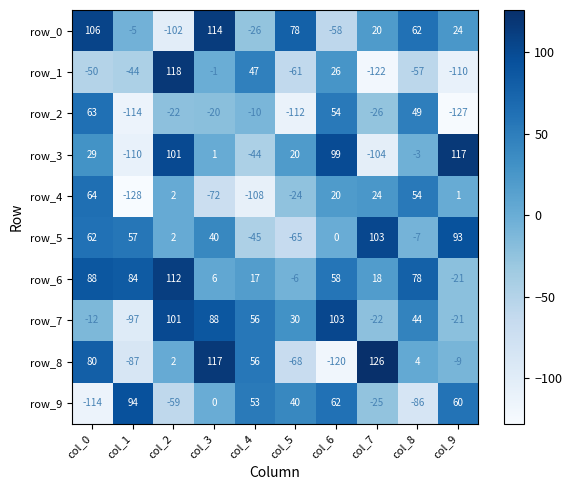

How many values in row_6 are below zero?

2